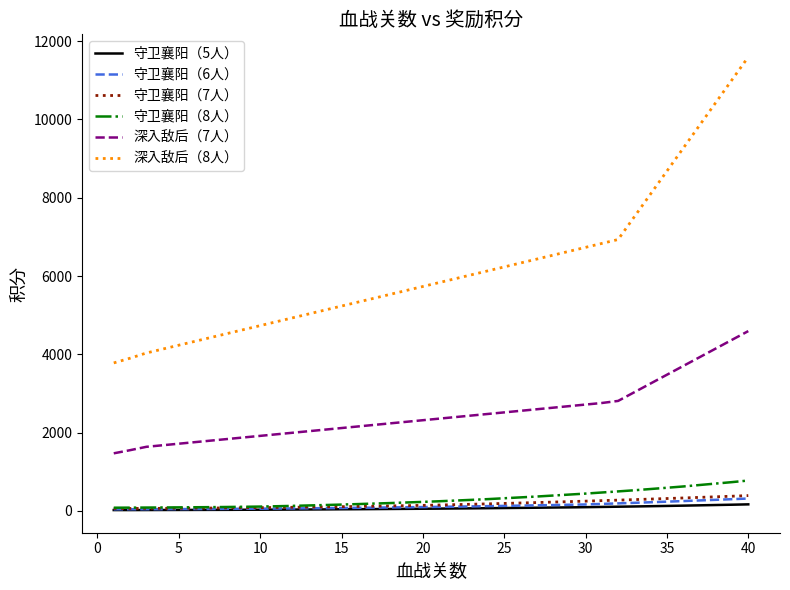

True or false: 深入敌后（8人） and 守卫襄阳（7人） cross at least once.

False